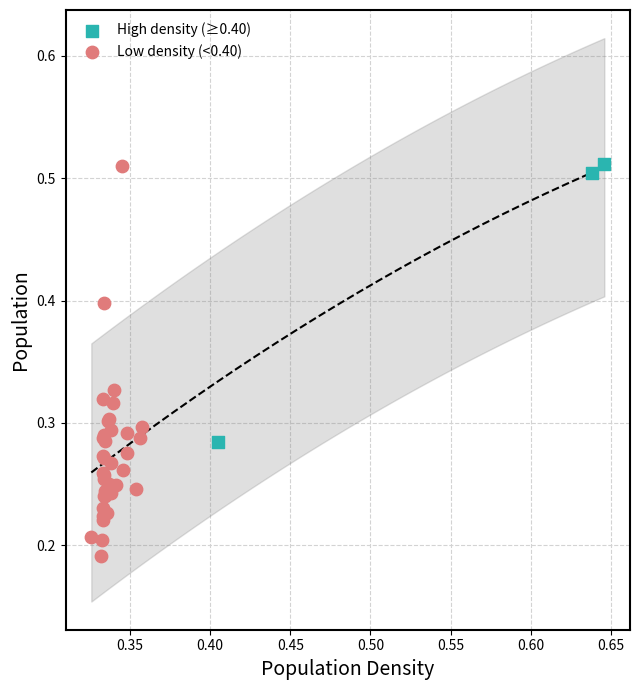

Which series has the widest spread of Y values?

Low density (<0.40)